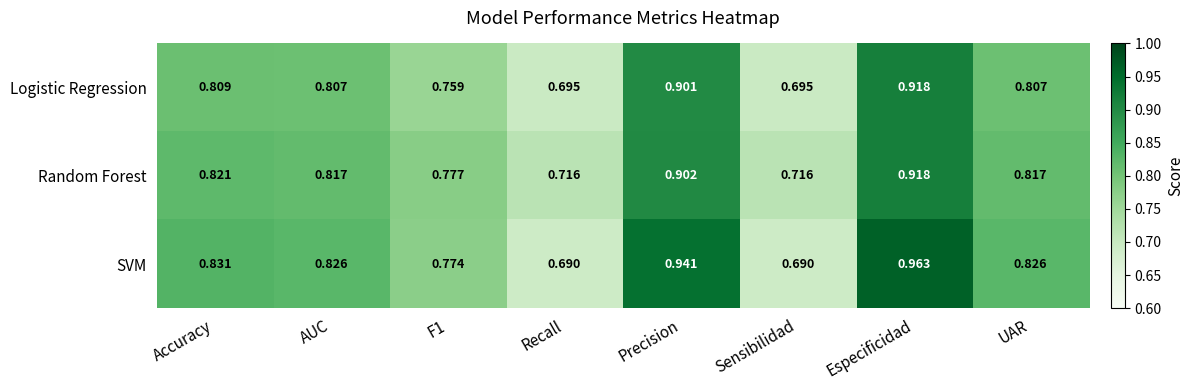

At which category is the sum across all series the highest?

Especificidad